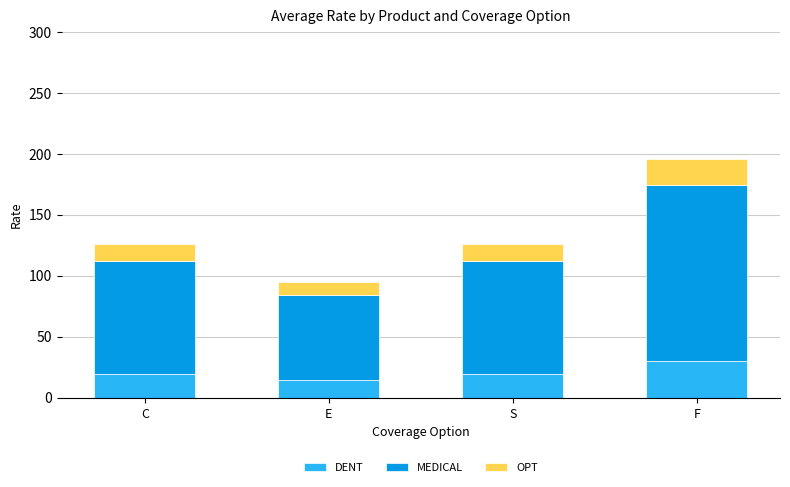

How many series are shown in this chart?

3